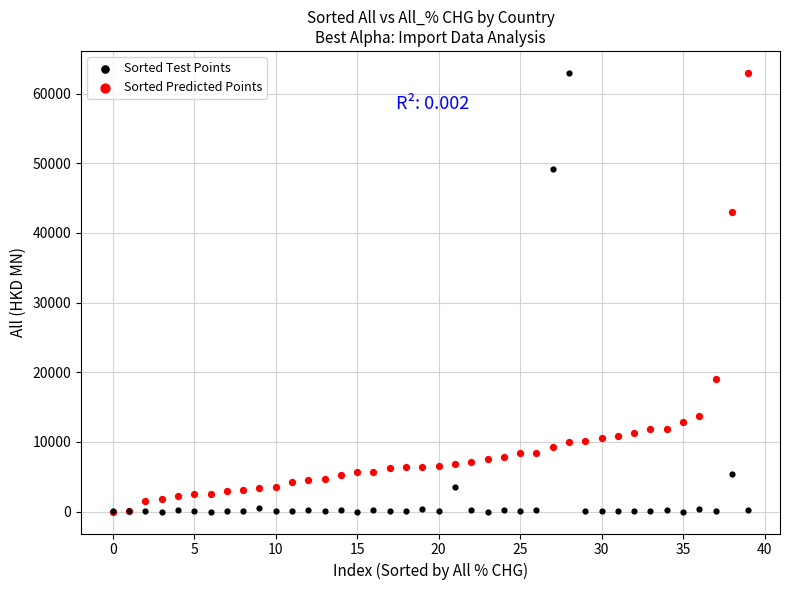

In the Sorted Test Points series, what Y value is closest to 31485?

49128.2